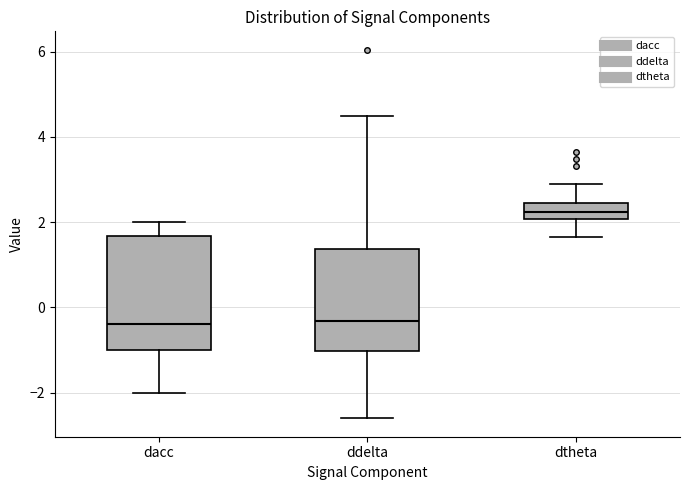

Where is the lower edge of the box for dacc on the y-axis? The values are not printed on the chart, so give them approximately, as read against the axis.

-1.0